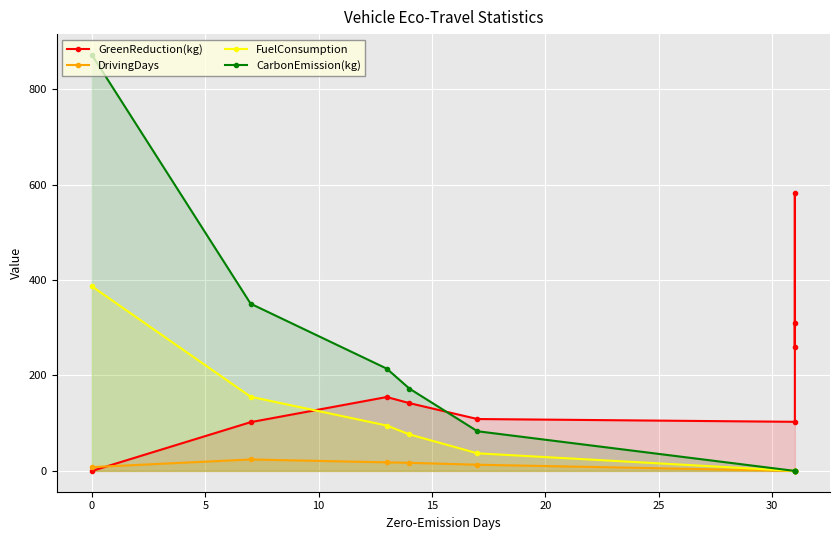

True or false: FuelConsumption and CarbonEmission(kg) intersect in this chart.

False